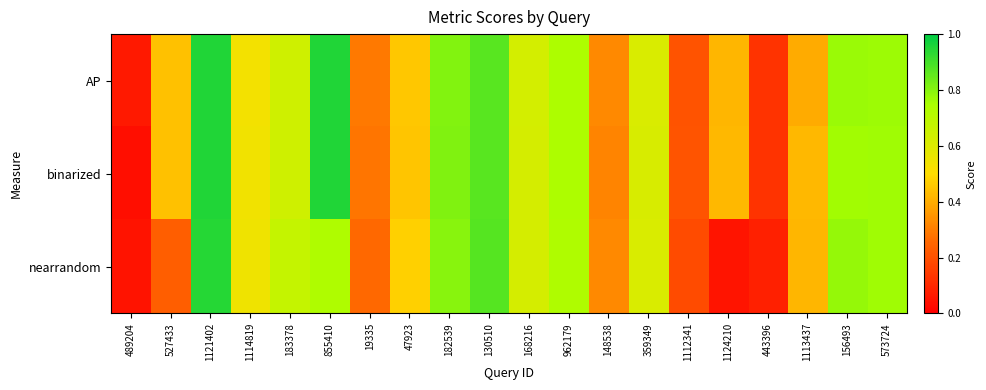

Which series has the largest total across all categories?

AP